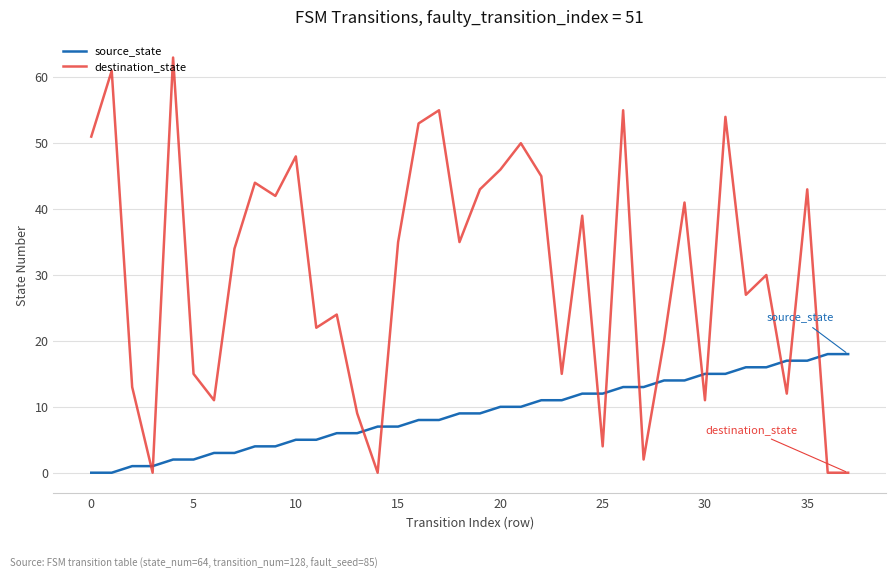

What is the maximum value shown in the chart?

63